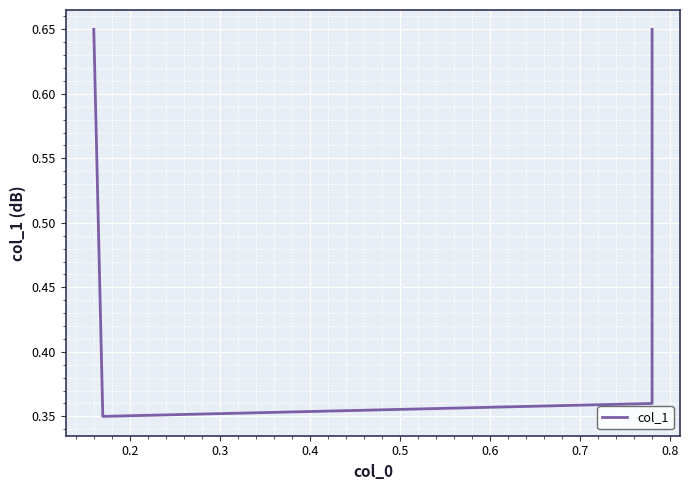

What is the average value?

0.5